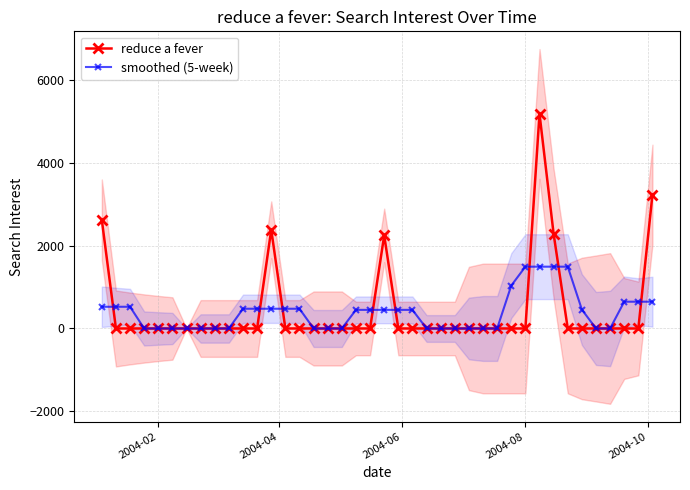

Is it true that reduce a fever equals -2075.6 at 23?

False